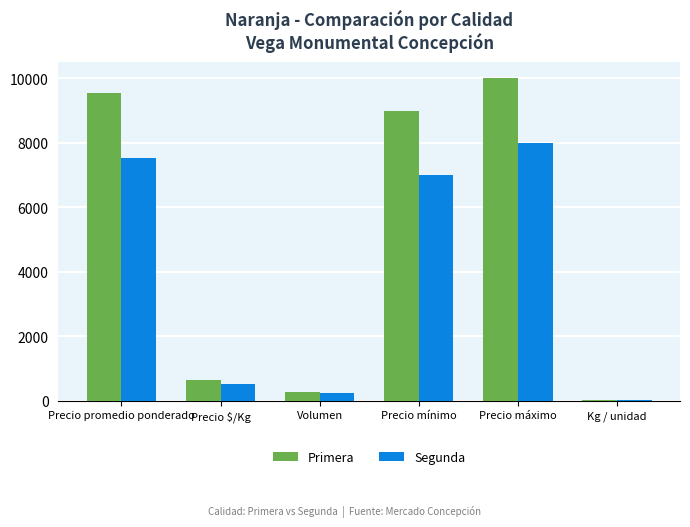

Where does the Primera series first go above 9000?

Precio promedio ponderado